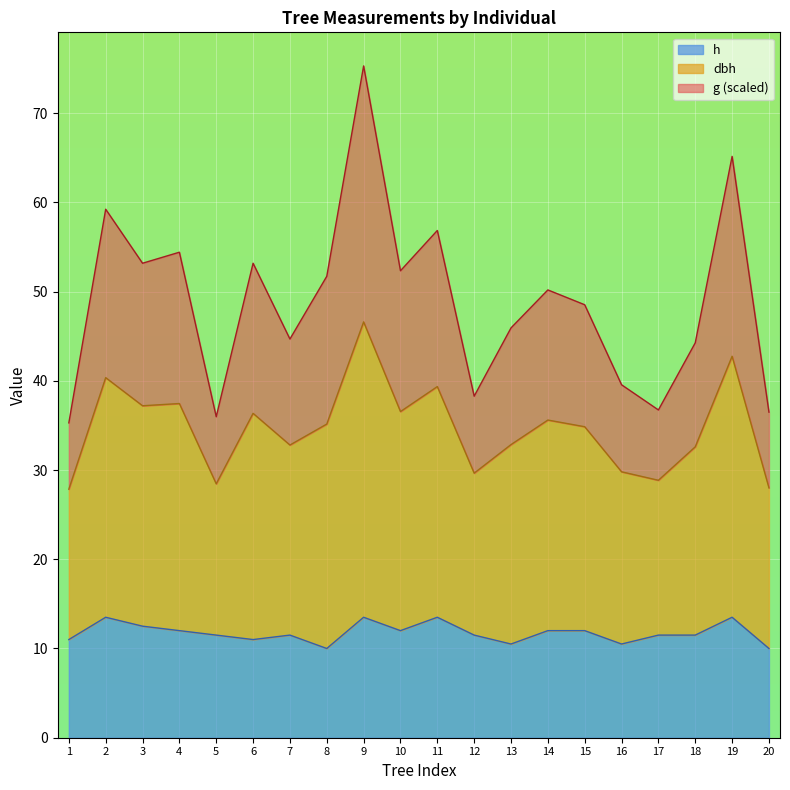

What is the minimum value for h?

10.0